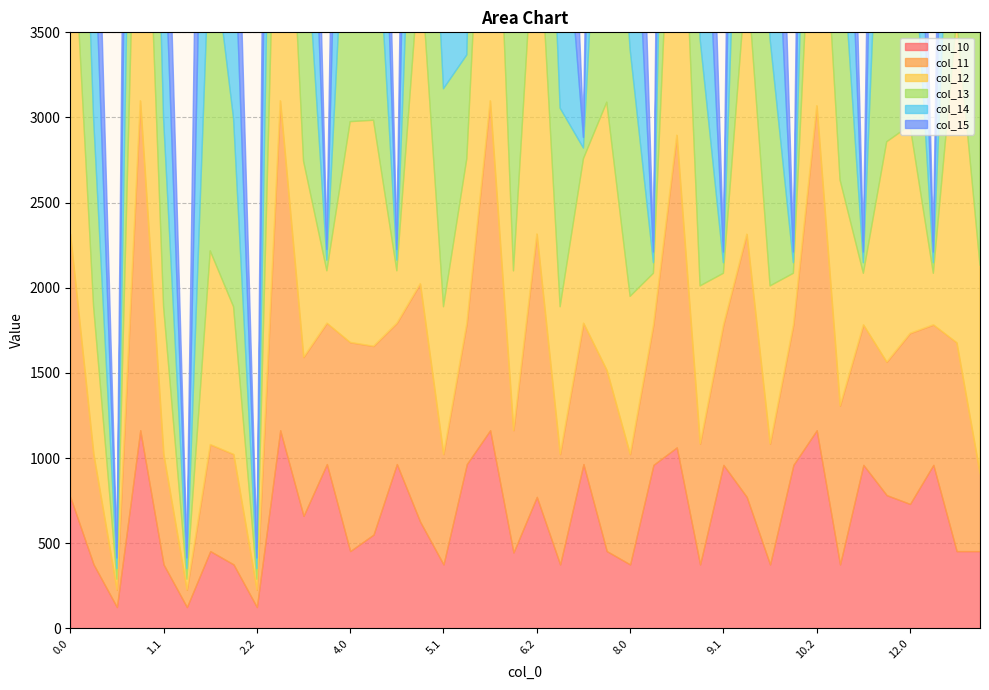

What is the difference between the highest and lowest values at 9.1?

897.7